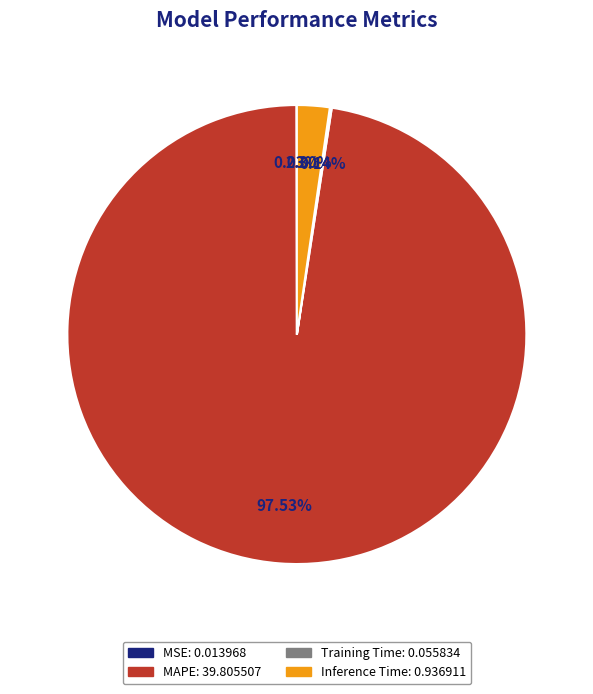

Is there a majority slice in this chart?

Yes